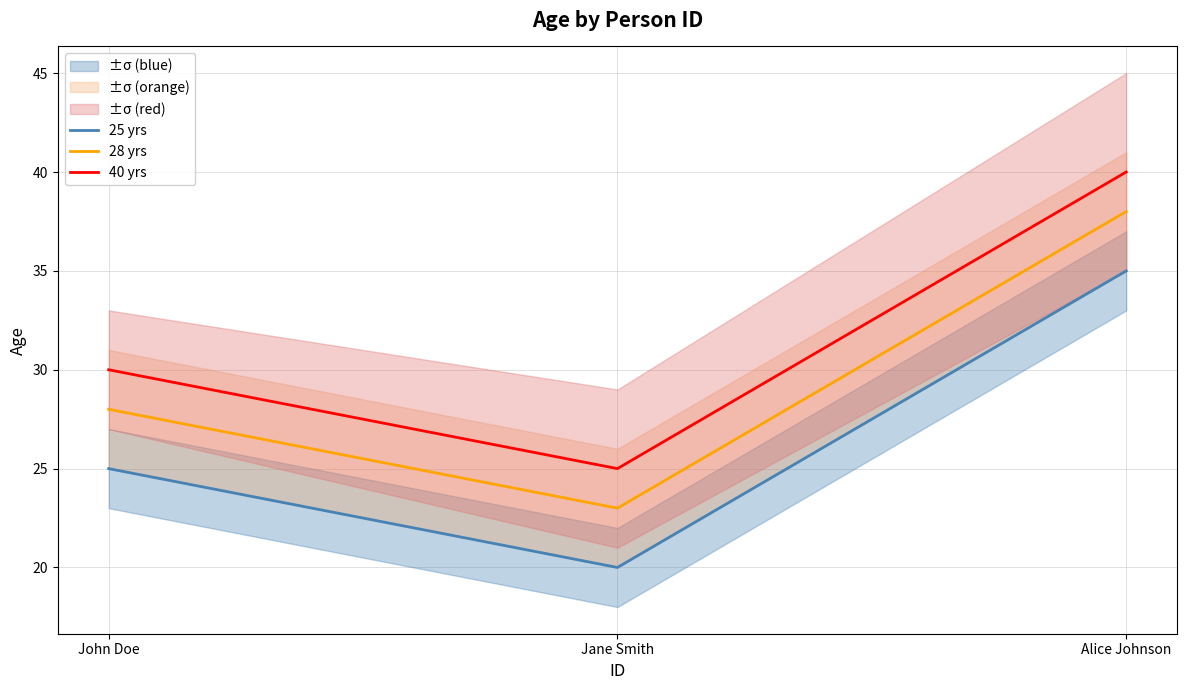

The value of 28 yrs at John Doe is 17. True or false?

False